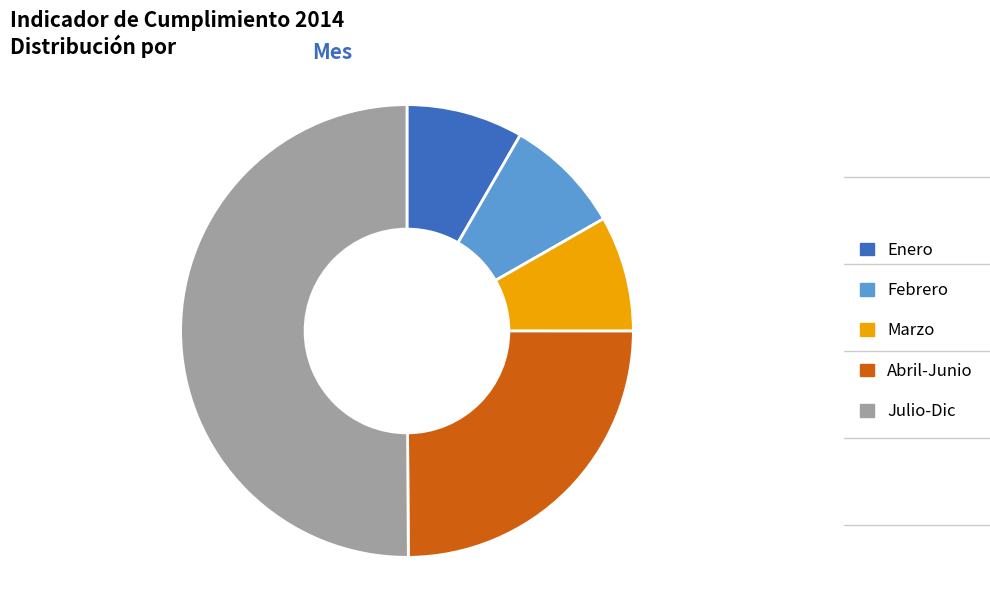

True or false: Marzo accounts for 8% of the total.

True